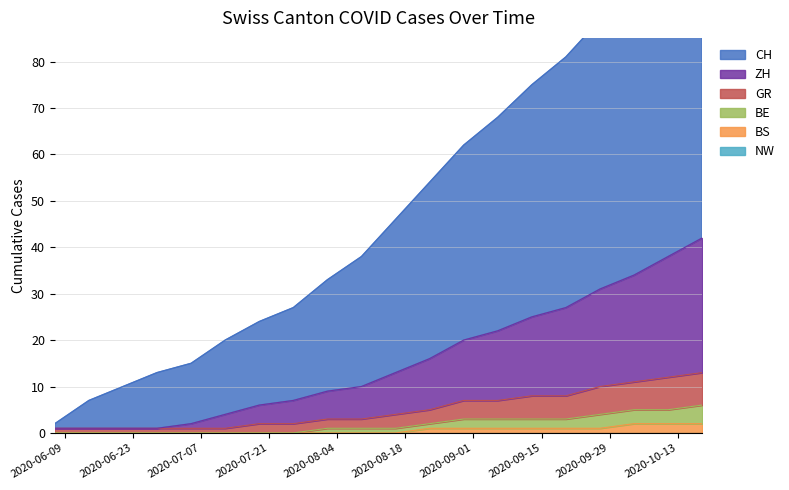

Which series changed the most between 2020-08-23 and 2020-09-20?

CH